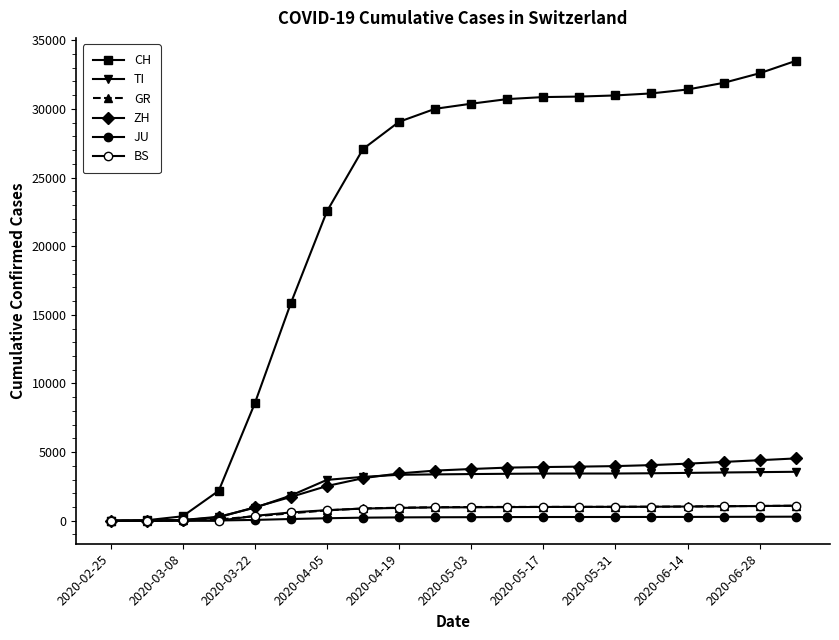

Rank the series by their maximum value, from highest to lowest.

CH, ZH, TI, GR, BS, JU